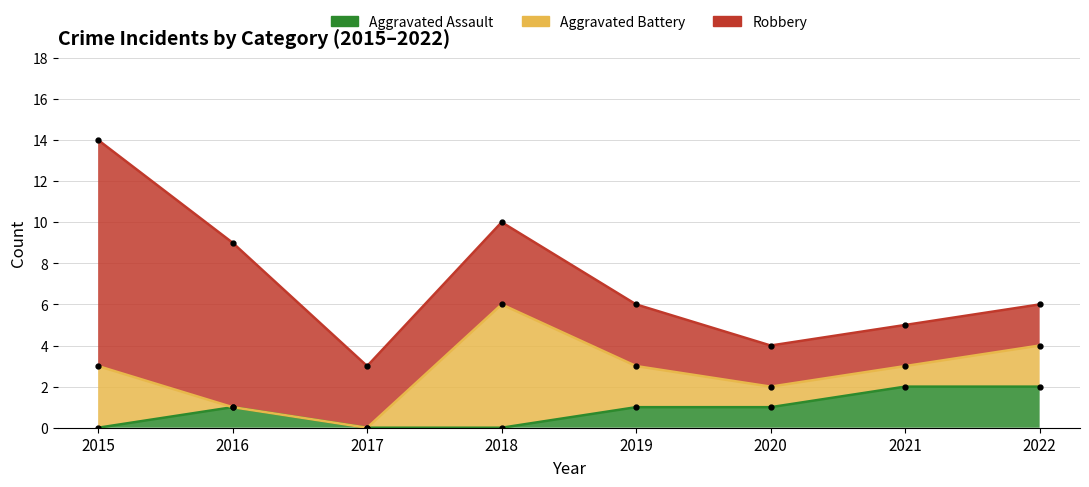

At which category is the sum across all series the highest?

2015